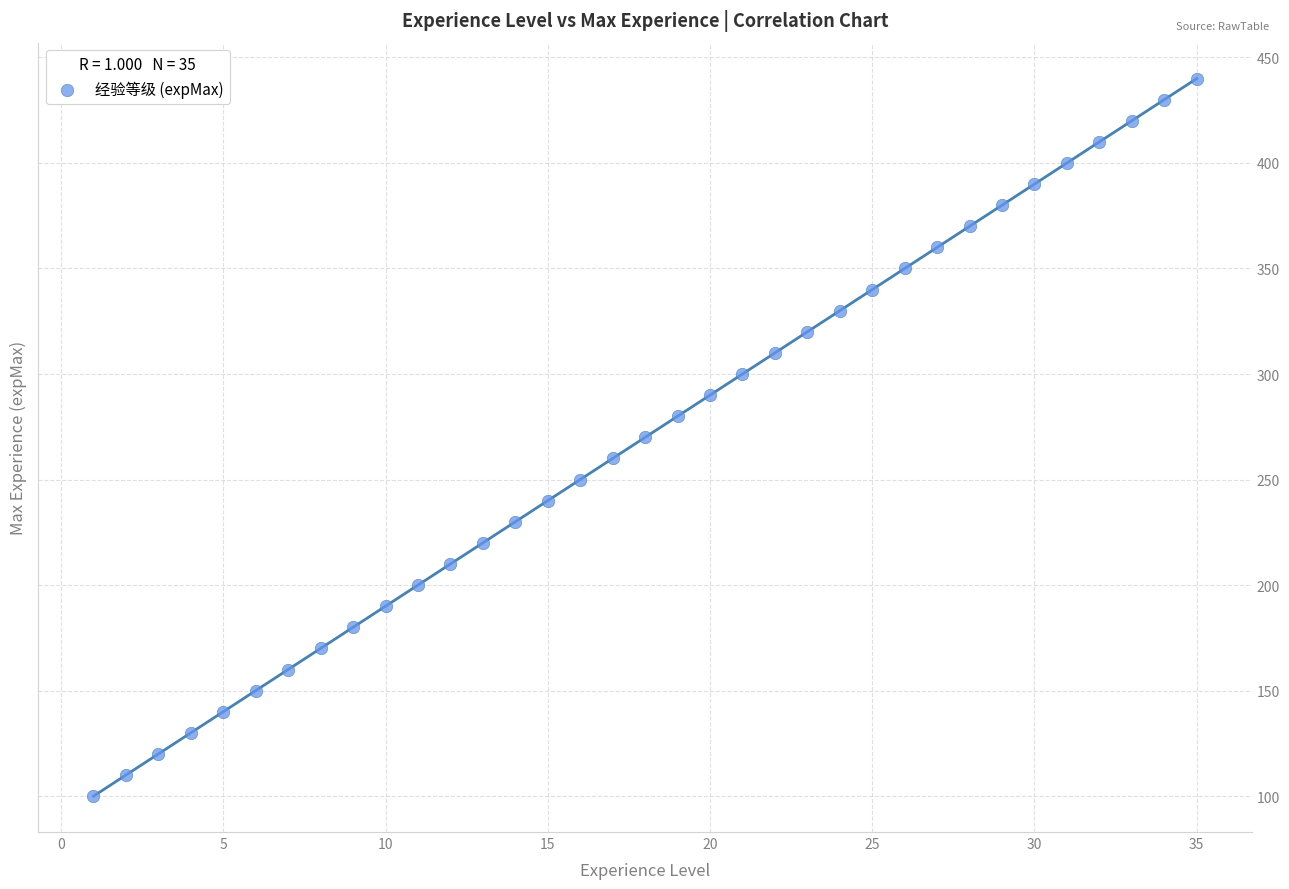

What is the range of Y values (max minus min)?

340